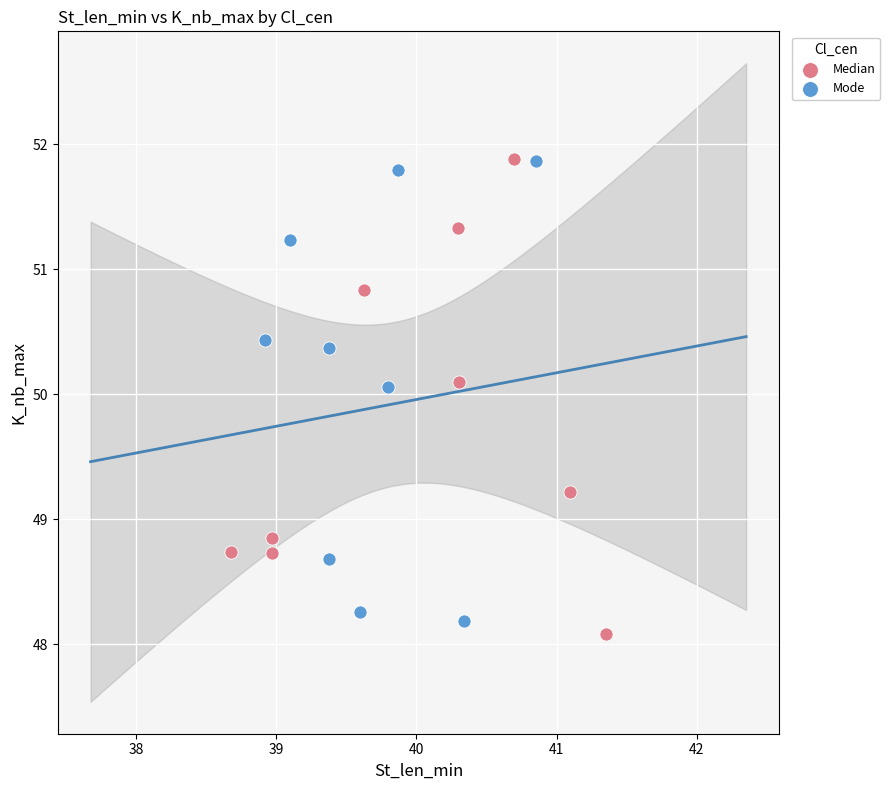

Which series has the largest Y range (max minus min)?

Median